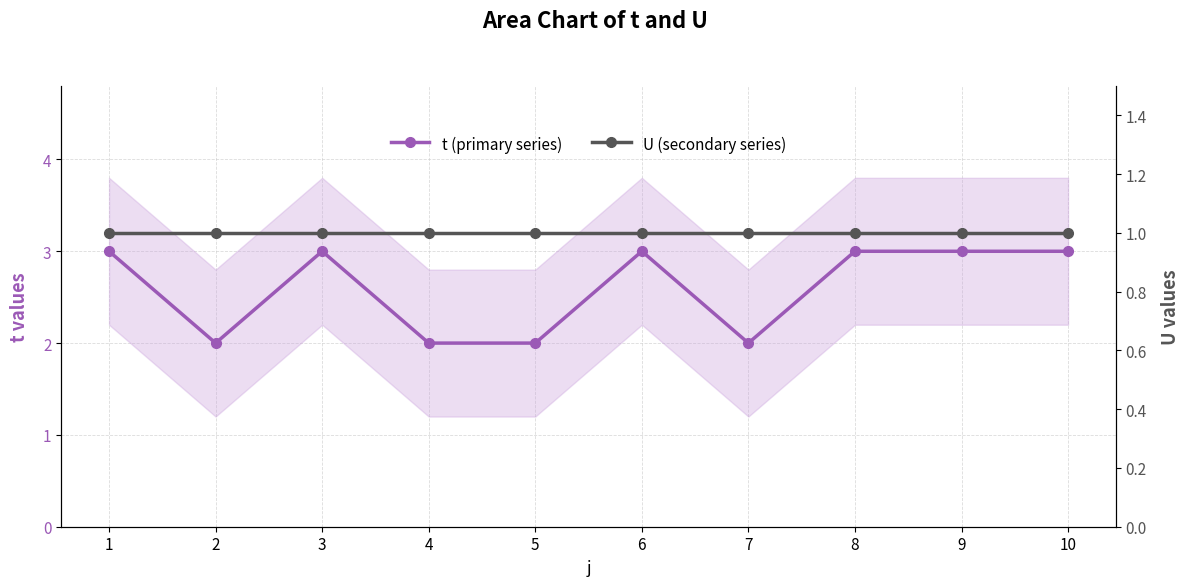

Read the U (secondary series) value at 4.

1